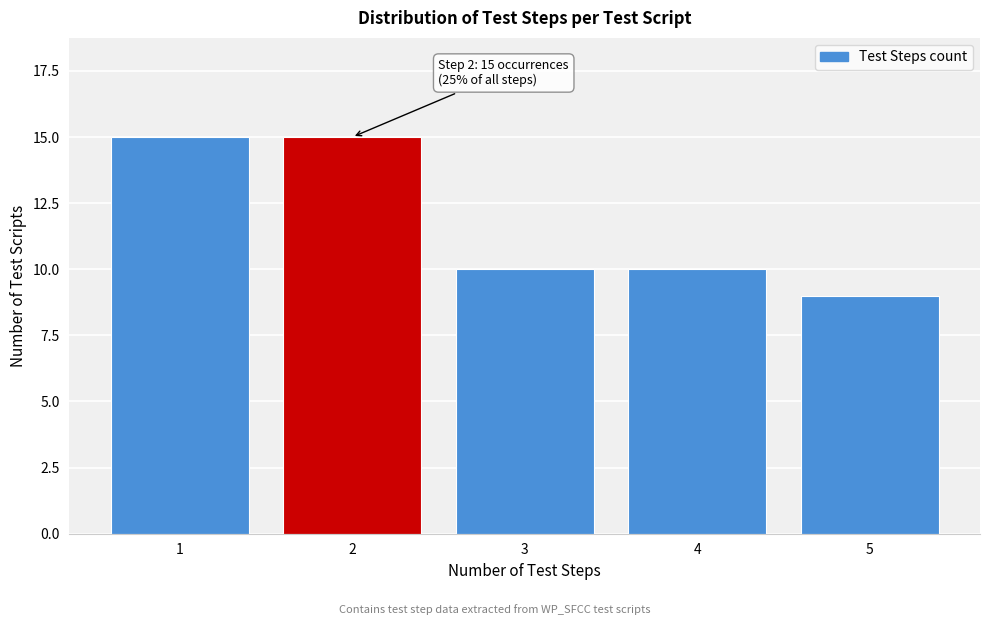

Reading left to right, list all the values displayed in this chart.

15	15	10	10	9